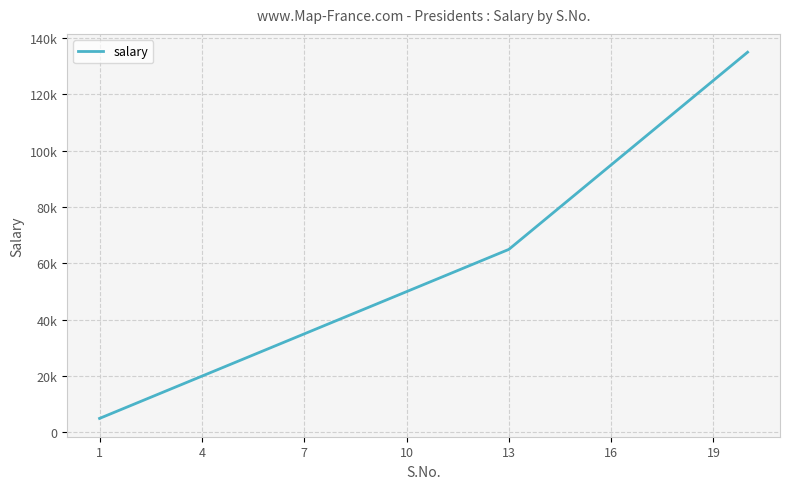

What is the sum of all values?

1190000